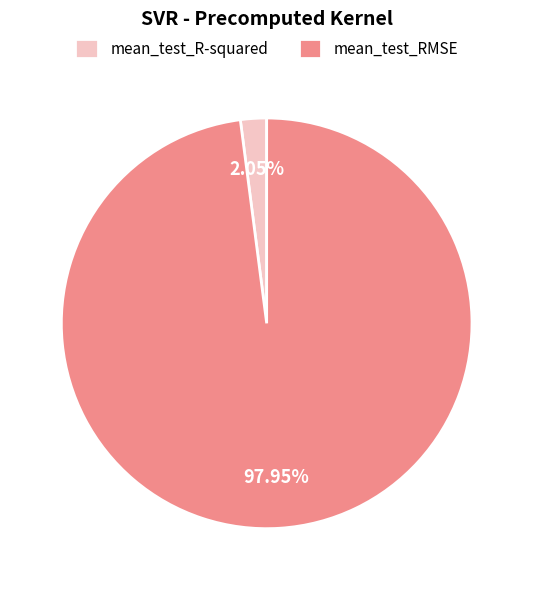

How many slices are in this pie chart?

2